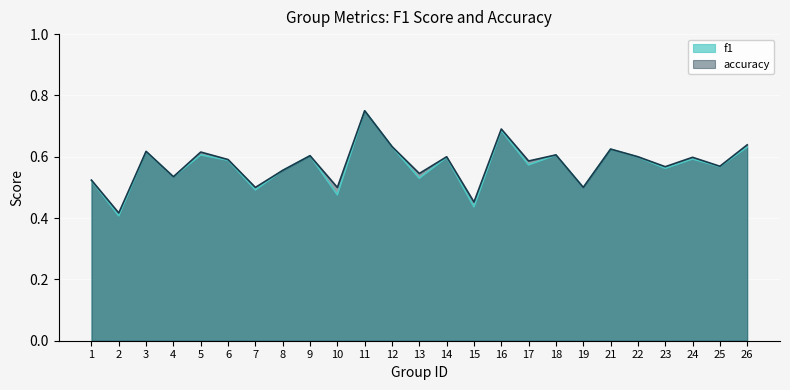

Which series has the widest spread of values?

f1